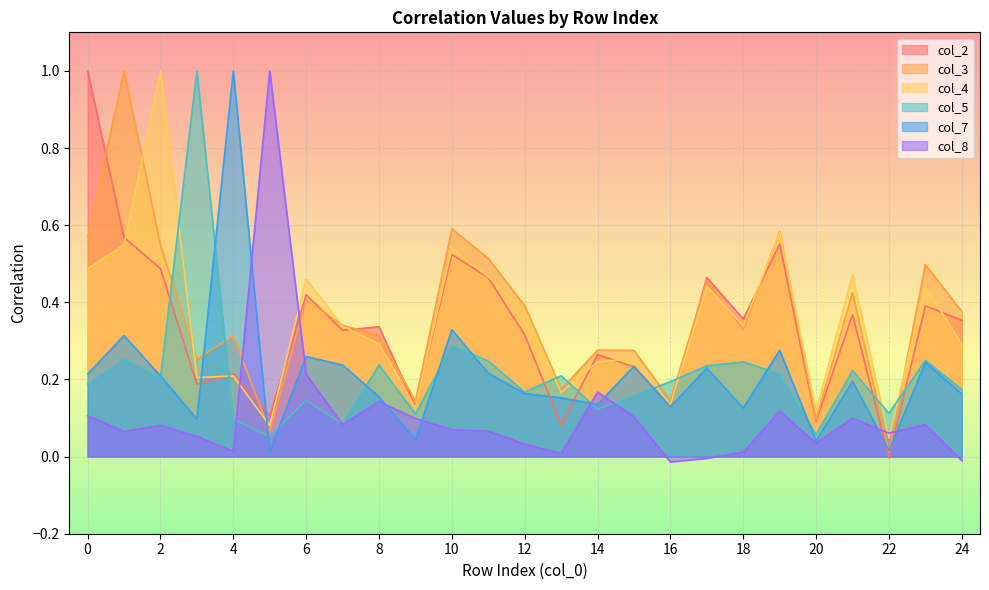

What is the value of the col_3 point at the 8th from the left?

0.3